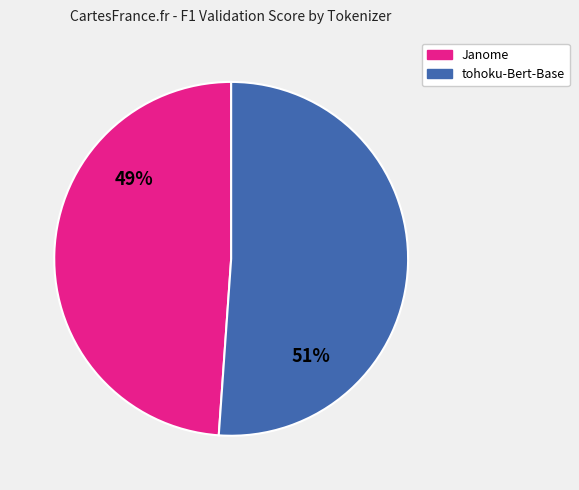

Which slice is the largest?

tohoku-Bert-Base